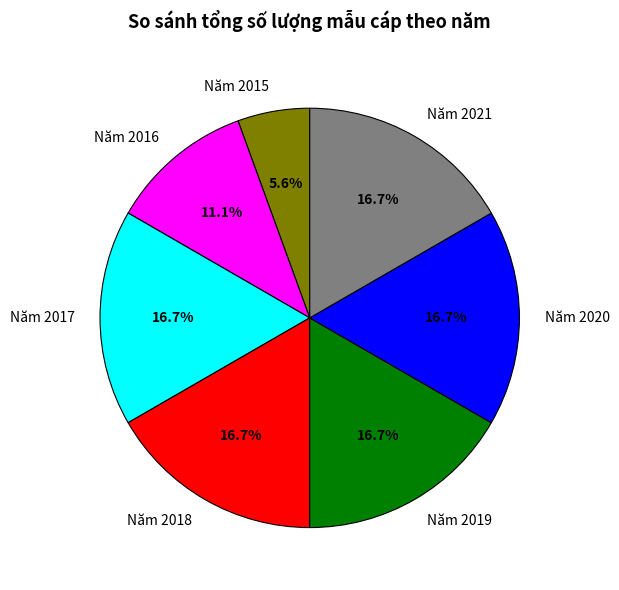

Does Năm 2018 represent more than half of the total?

No